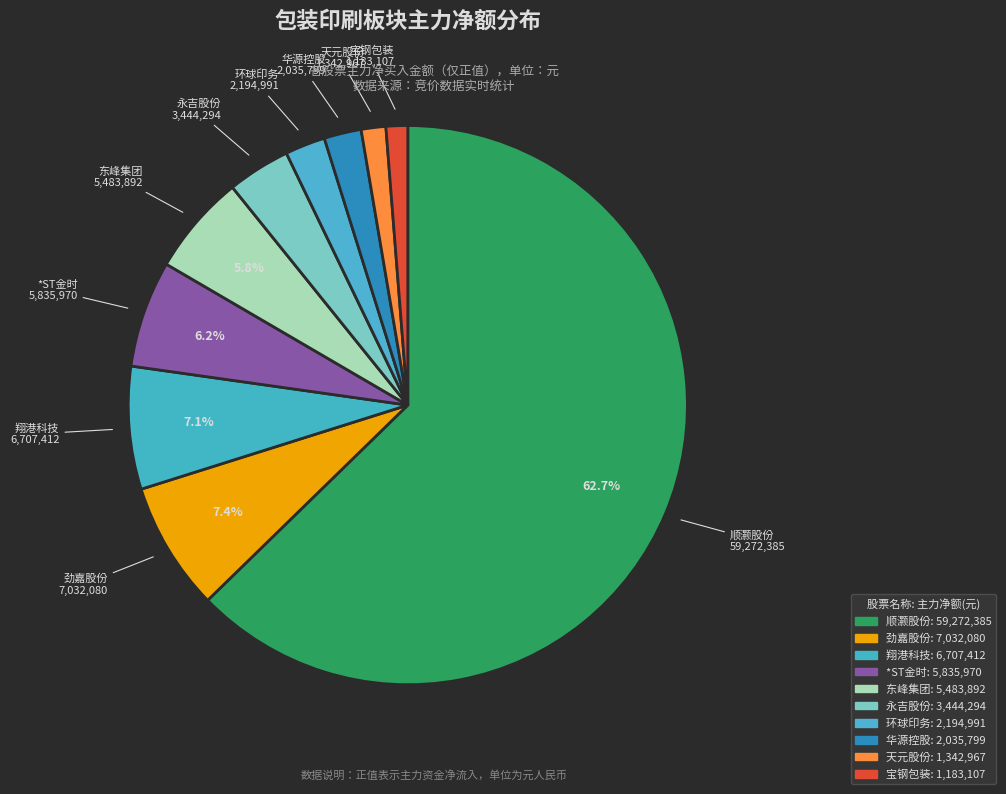

Which slice is the largest?

顺灏股份